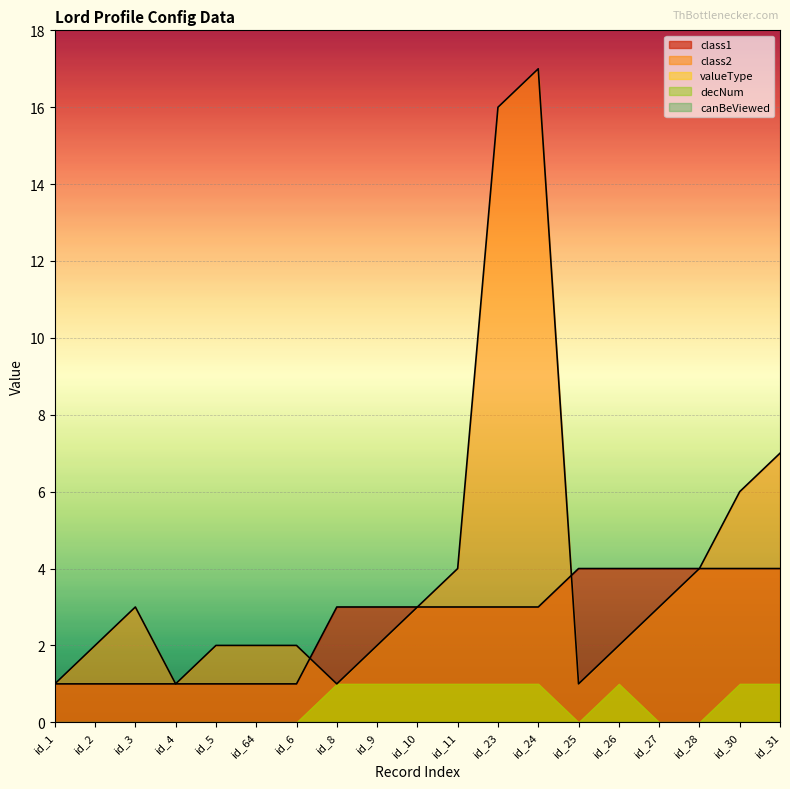

Reading left to right, list all the values displayed in this chart.

class1: 1	1	1	1	1	1	1	3	3	3	3	3	3	4	4	4	4	4	4
class2: 1	2	3	1	2	2	2	1	2	3	4	16	17	1	2	3	4	6	7
valueType: 0	0	0	0	0	0	0	1	1	1	1	1	1	0	1	0	0	1	1
decNum: 0	0	0	0	0	0	0	1	1	1	1	1	1	0	1	0	0	1	1
canBeViewed: 0	0	0	0	0	0	0	0	0	0	0	0	0	0	0	0	0	0	0